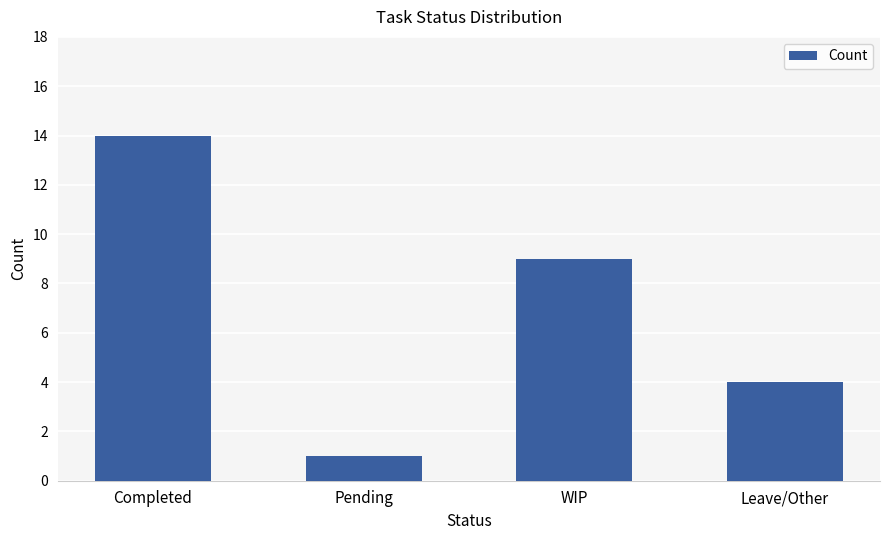

What is the sum of the values at Pending and Completed?

15